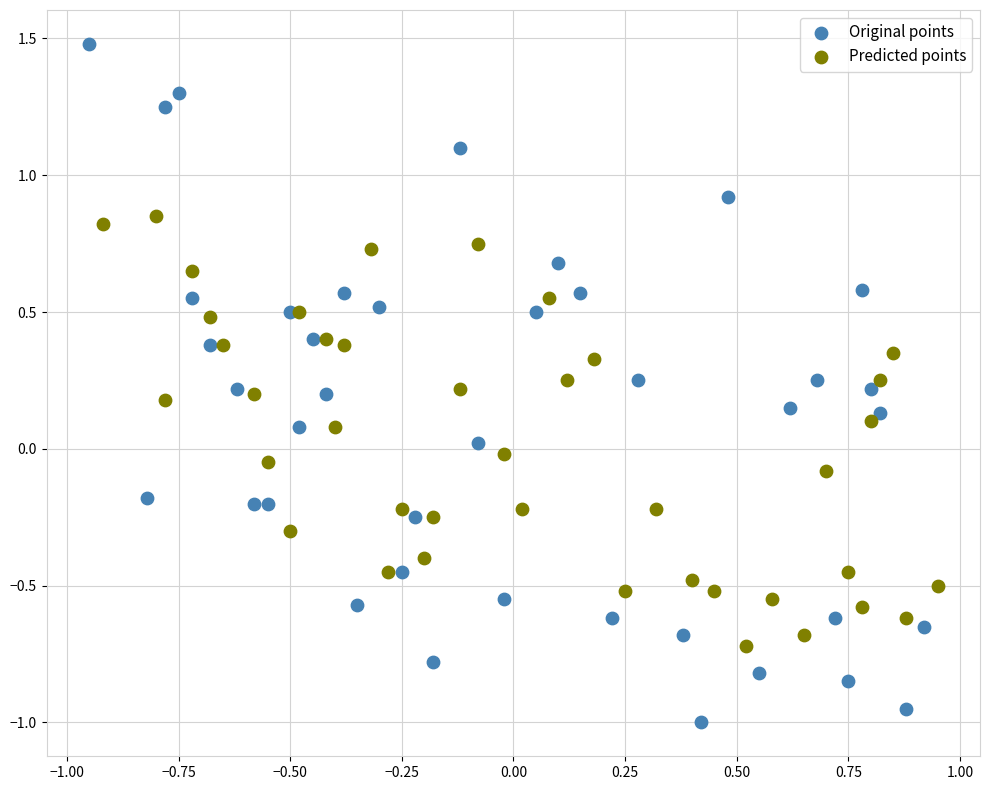

Which series reaches the maximum Y coordinate?

Original points